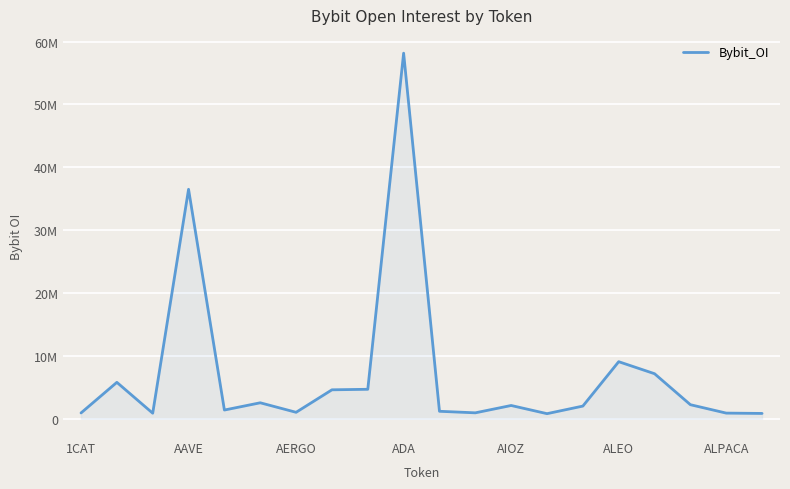

What is the average value?

7190348